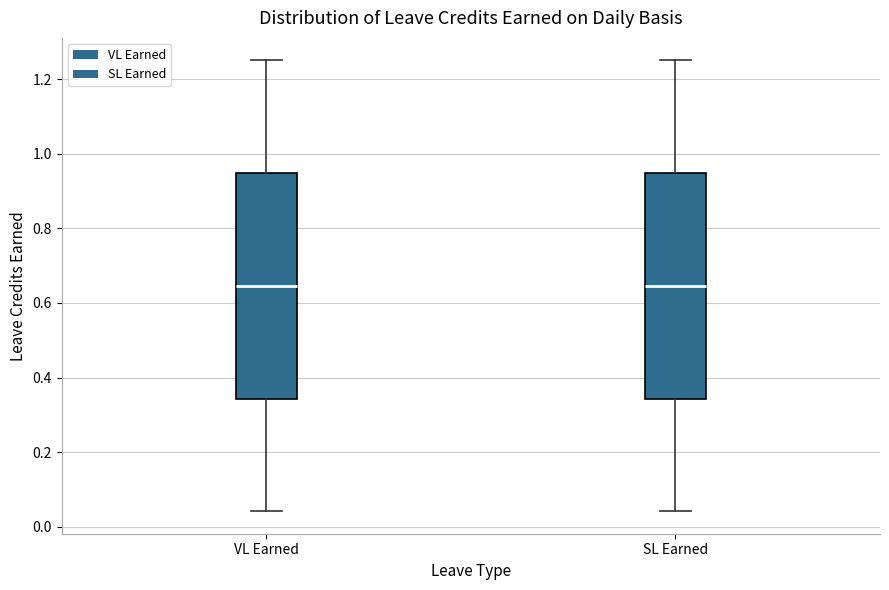

Reading left to right, transcribe this box plot: for each box, give where its median line is, the range the box spans, and where its two whiskers end, as read against the y-axis. The values are not printed on the chart, so give them approximately, as read against the axis.

VL Earned: median 0.64, box 0.34 to 0.94, whiskers 0.04 to 1.26
SL Earned: median 0.64, box 0.34 to 0.94, whiskers 0.04 to 1.26